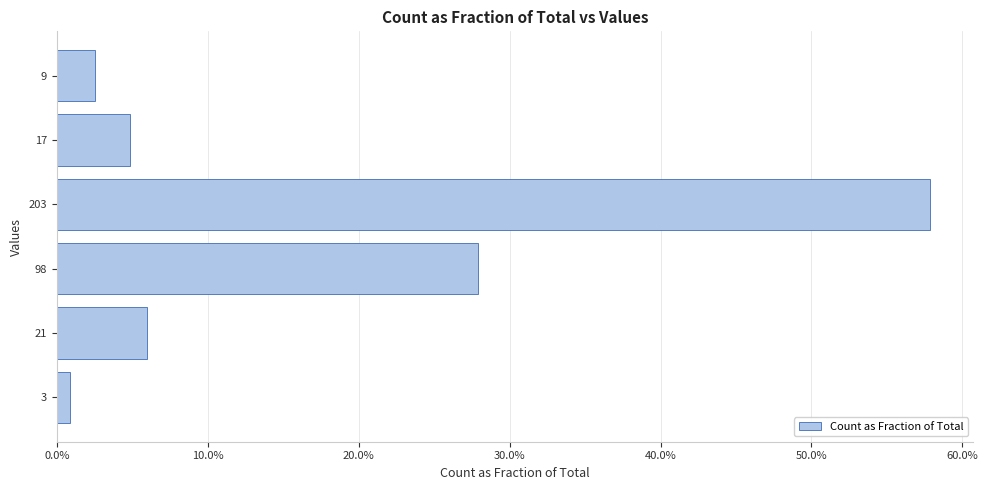

Rank the categories by value from highest to lowest.

203, 98, 21, 17, 9, 3